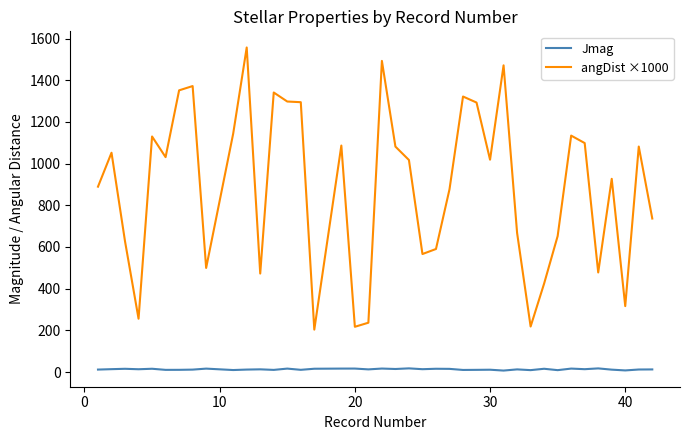

What is the greatest value displayed?

1557.2